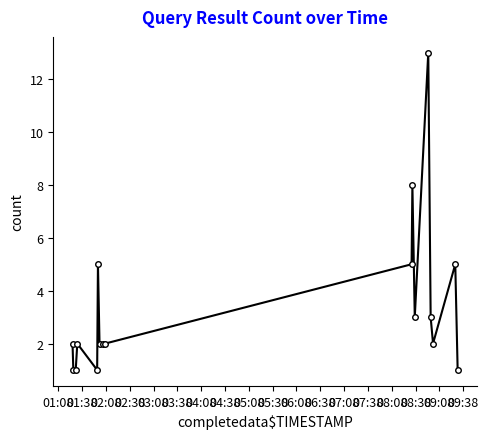

What is the maximum value shown in the chart?

13